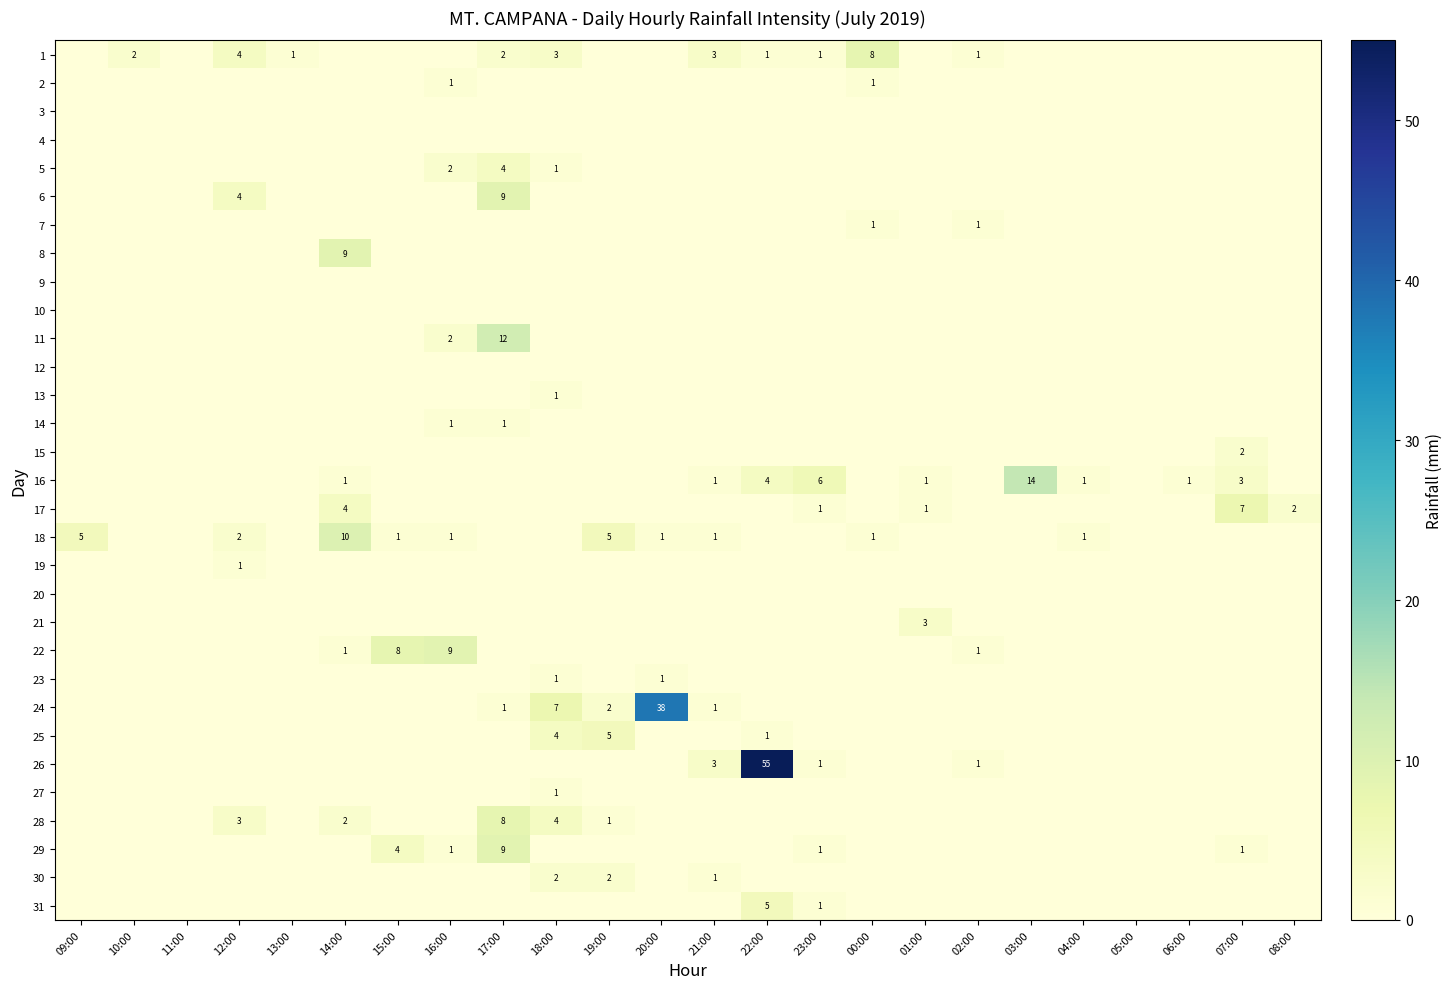

Which label corresponds to the largest value in the chart?

22:00